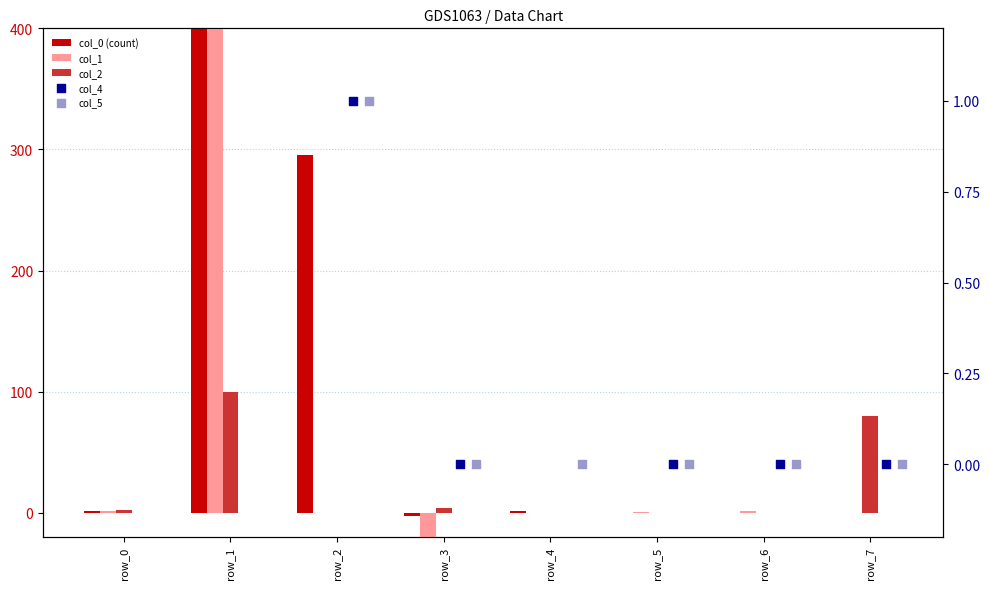

Which series has the largest total across all categories?

col_0 (count)